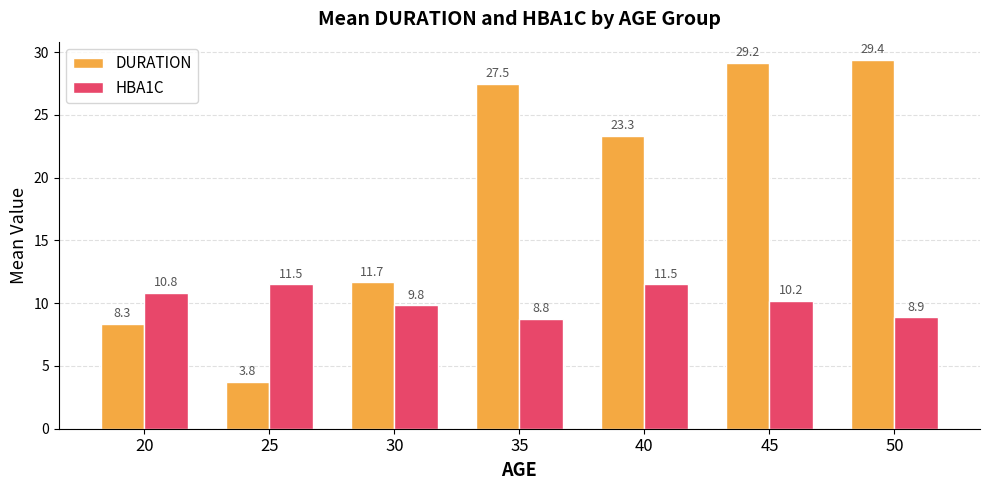

What is the lowest value of the DURATION series?

3.8